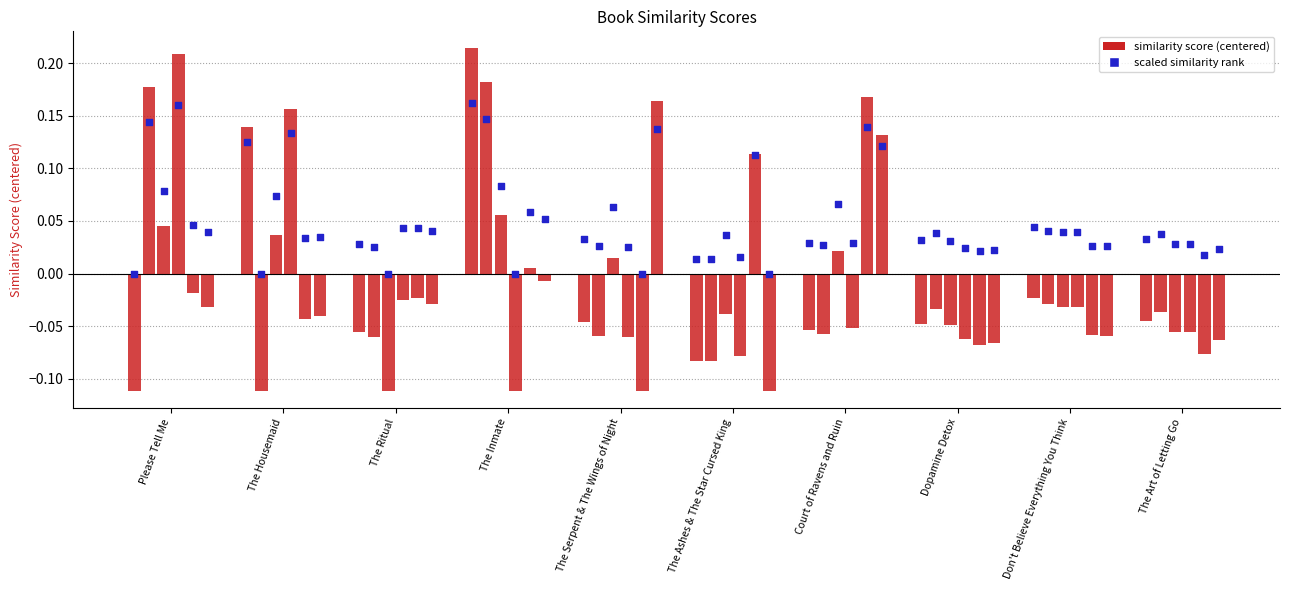

Which has a higher value, The Ritual or The Serpent & The Wings of Night?

The Serpent & The Wings of Night